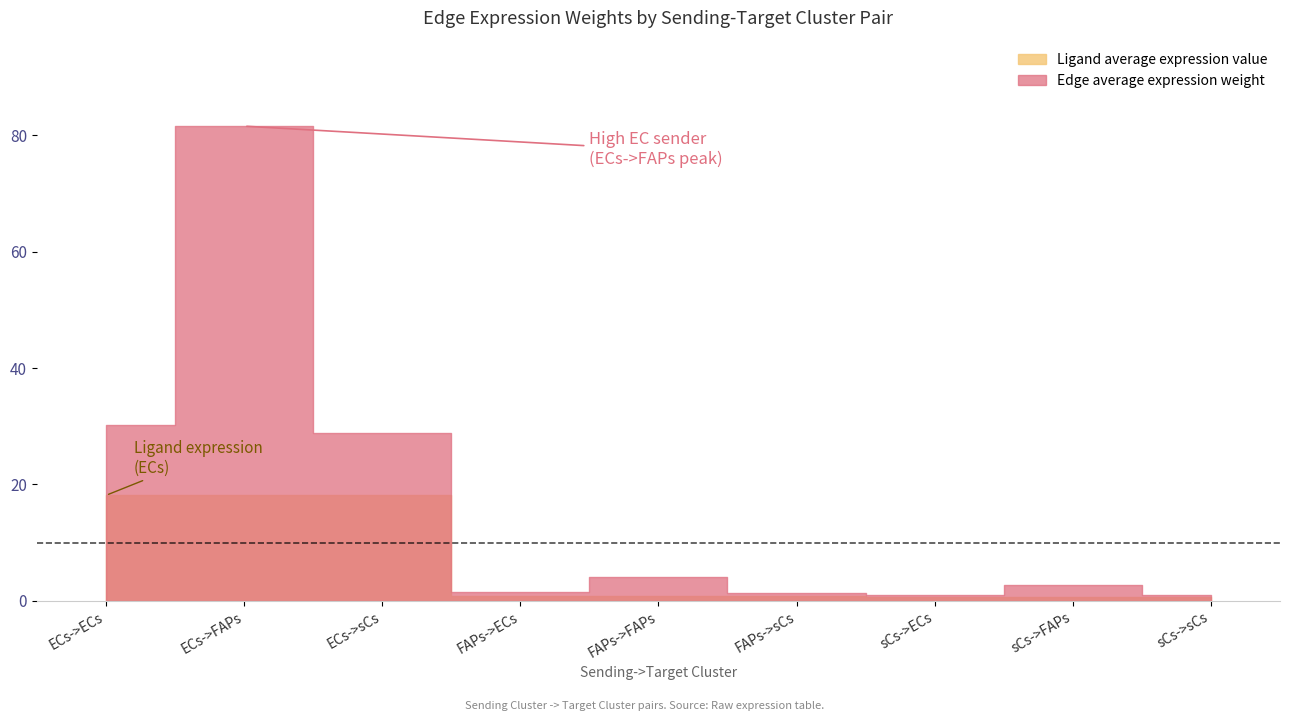

What is the greatest value displayed?

81.5